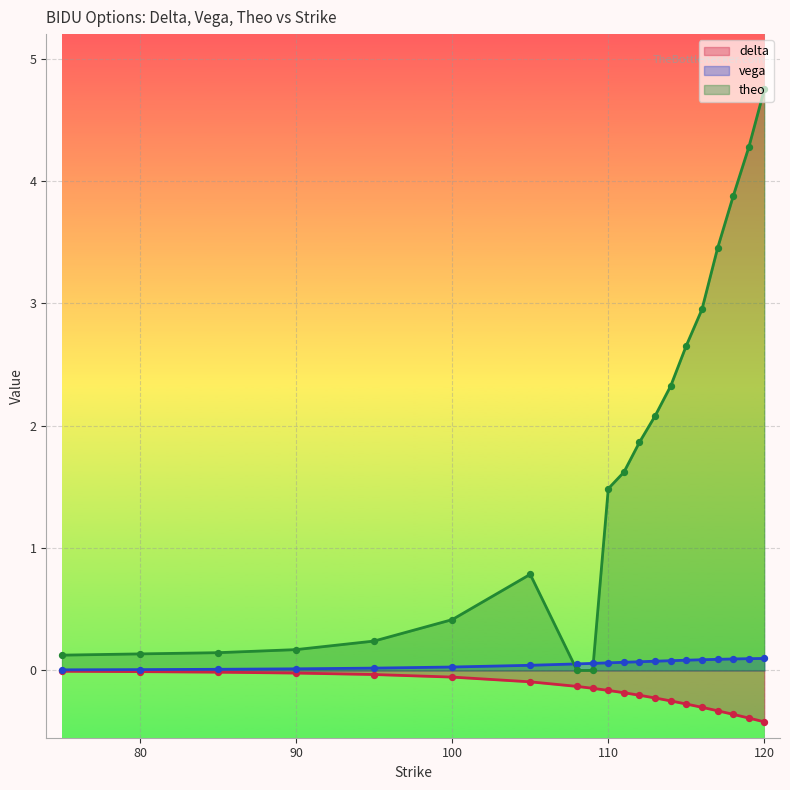

At which category is the sum across all series the highest?

120